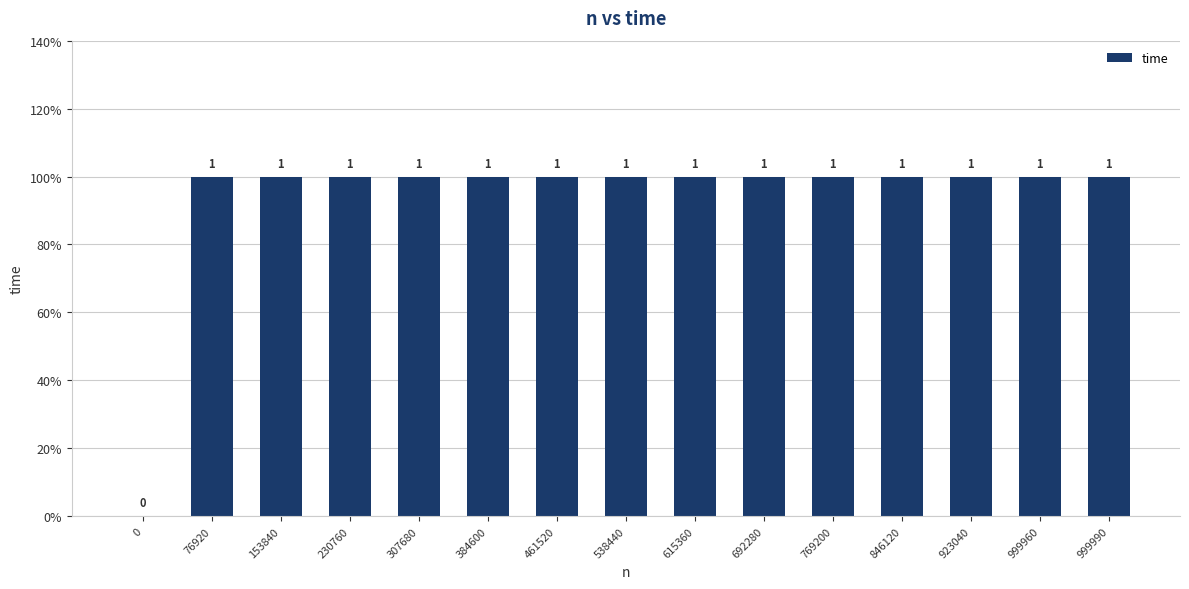

What is the difference between the maximum and minimum values?

1